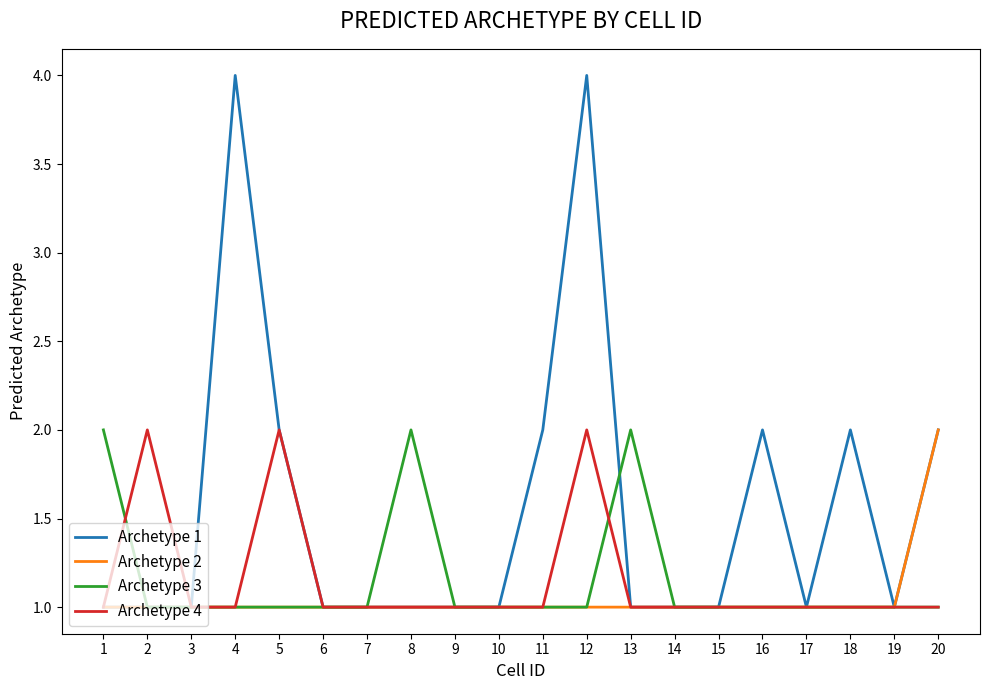

Which series has the largest total across all categories?

Archetype 1